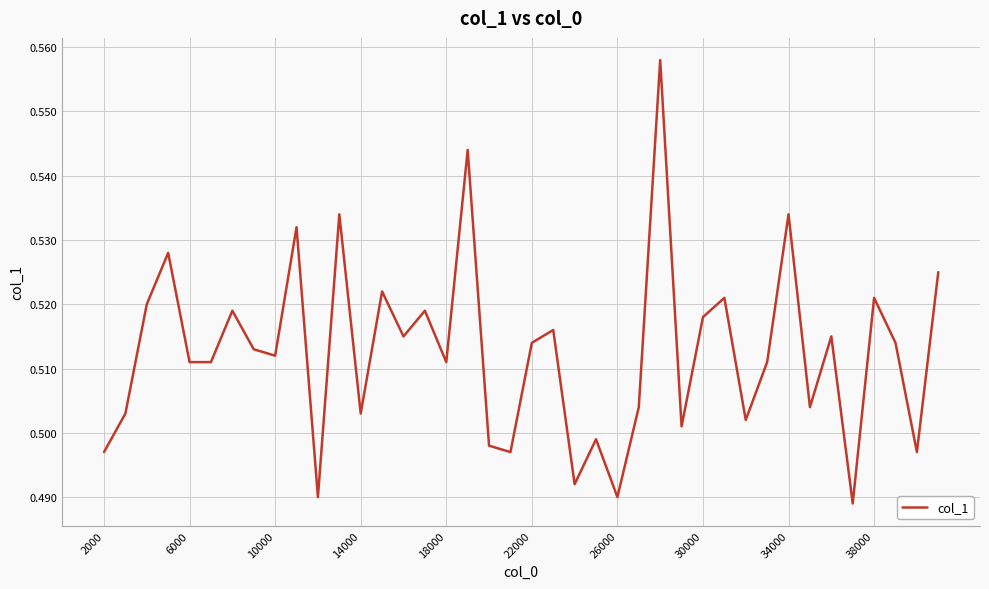

What is the minimum value shown in the chart?

0.5